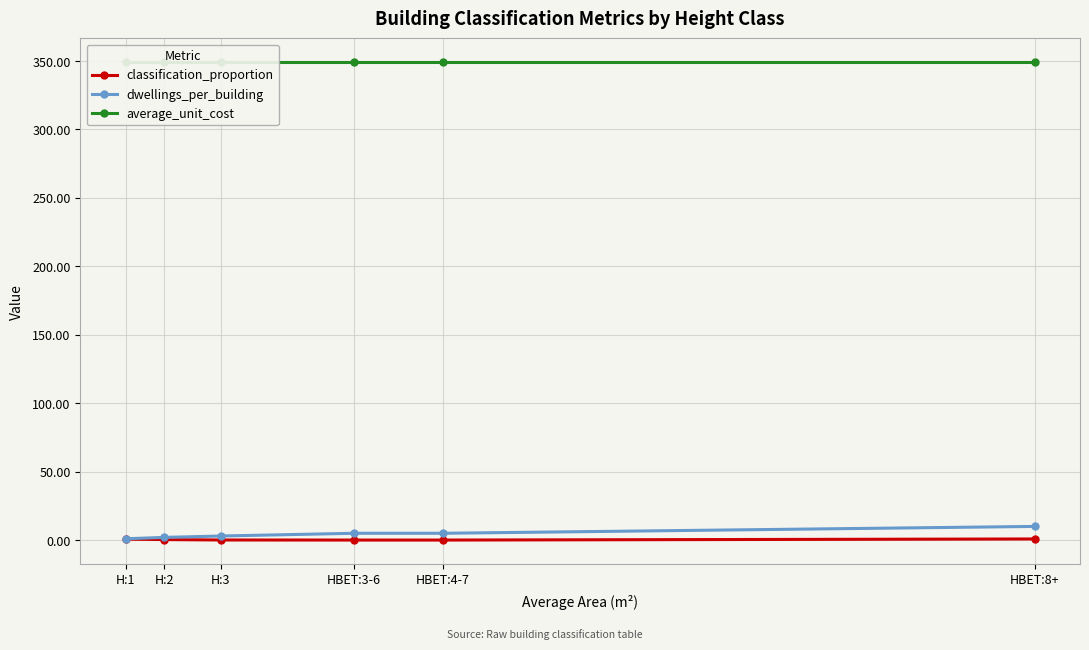

What is the sum of all classification_proportion values?

2.1